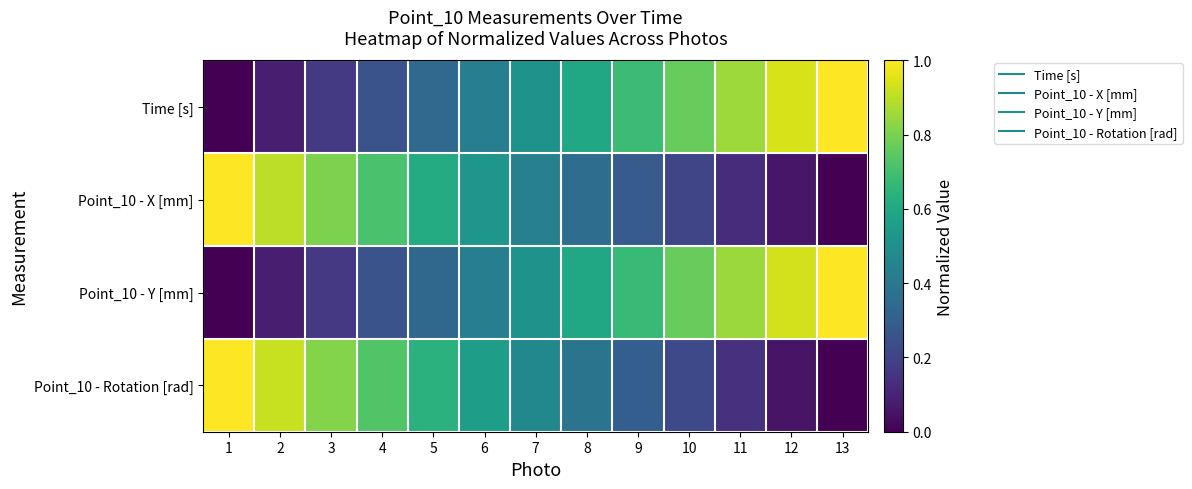

Which series has the largest range (max minus min)?

Time [s]